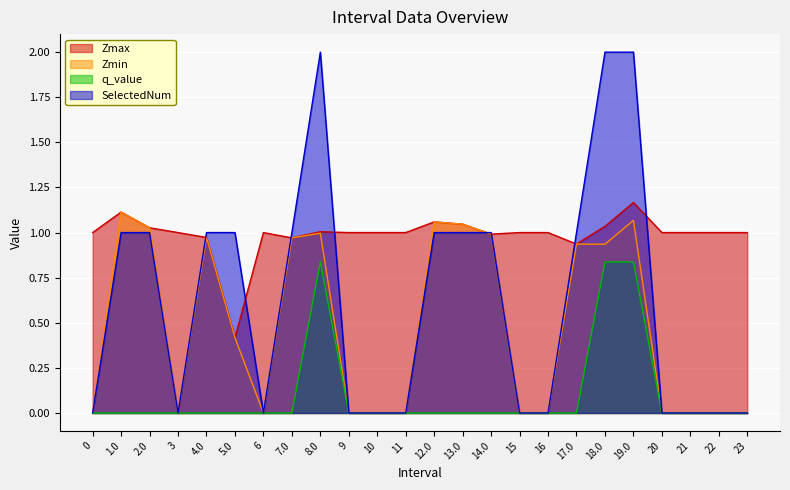

Rank the series by their maximum value, from lowest to highest.

q_value, Zmin, Zmax, SelectedNum